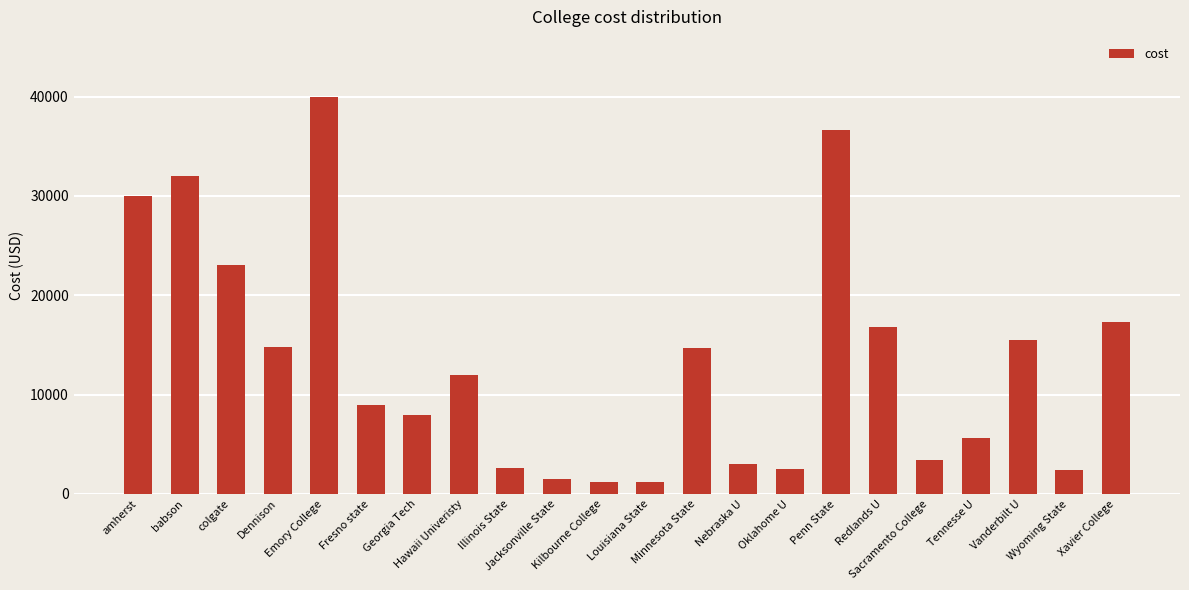

What is the label of the 20th bar from the left?

Vanderbilt U